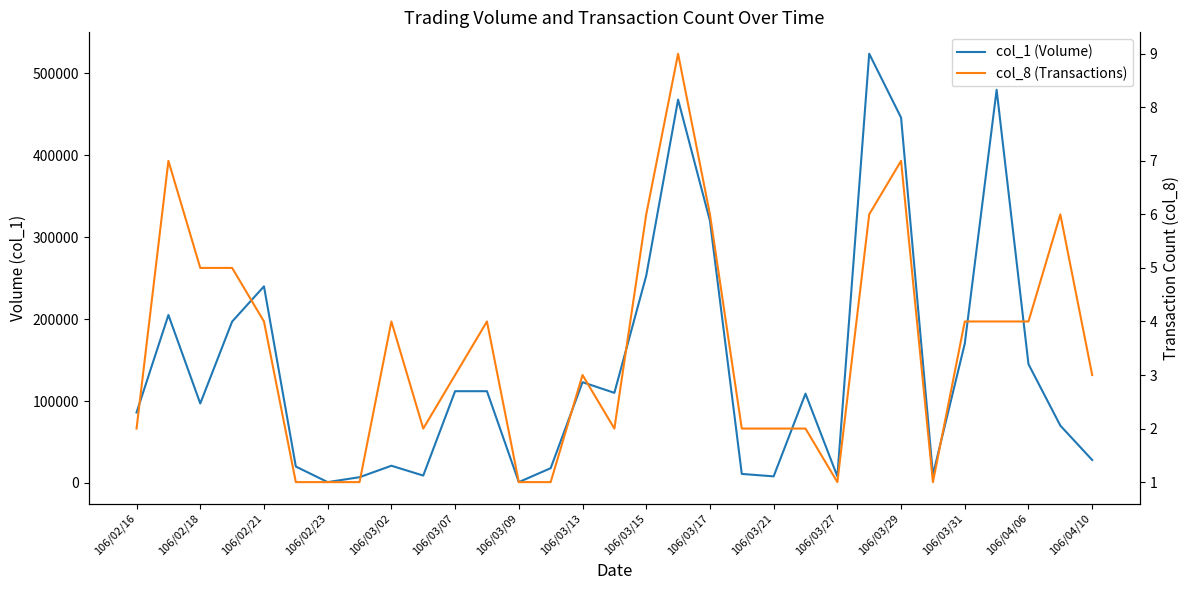

Which series has the largest total across all categories?

col_1 (Volume)